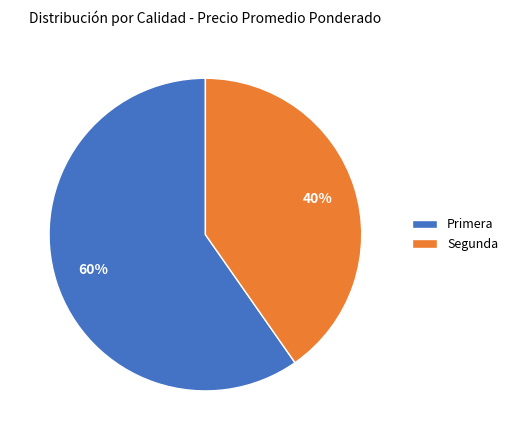

To the nearest percent, what percentage of the pie is Segunda?

40%